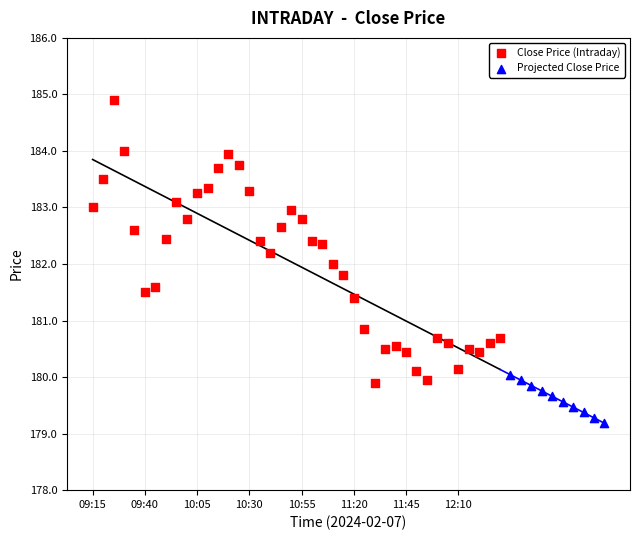

Which series contains the highest Y value?

Close Price (Intraday)